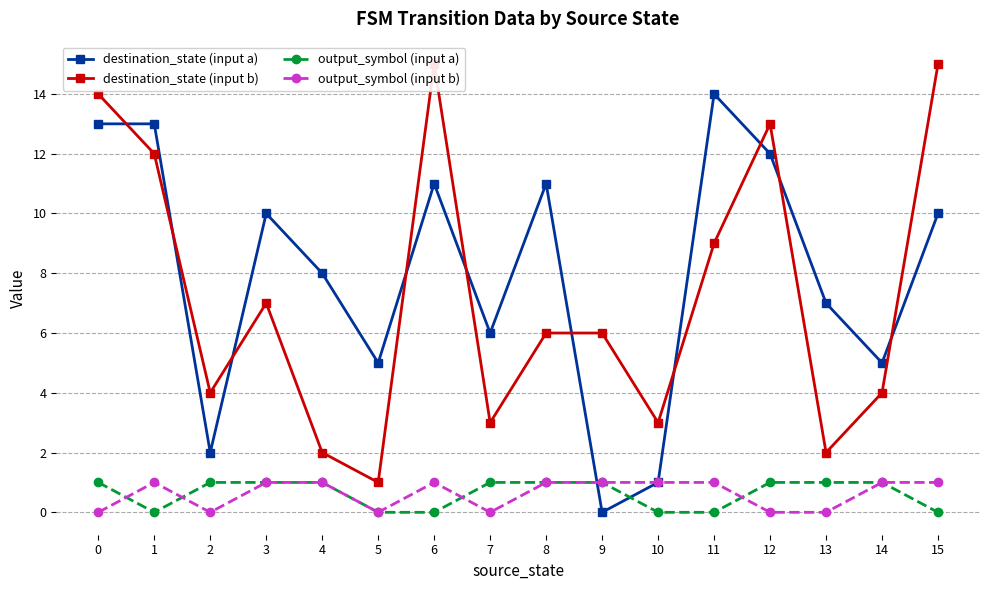

What is the value of the output_symbol (input b) point at the 15th from the left?

1